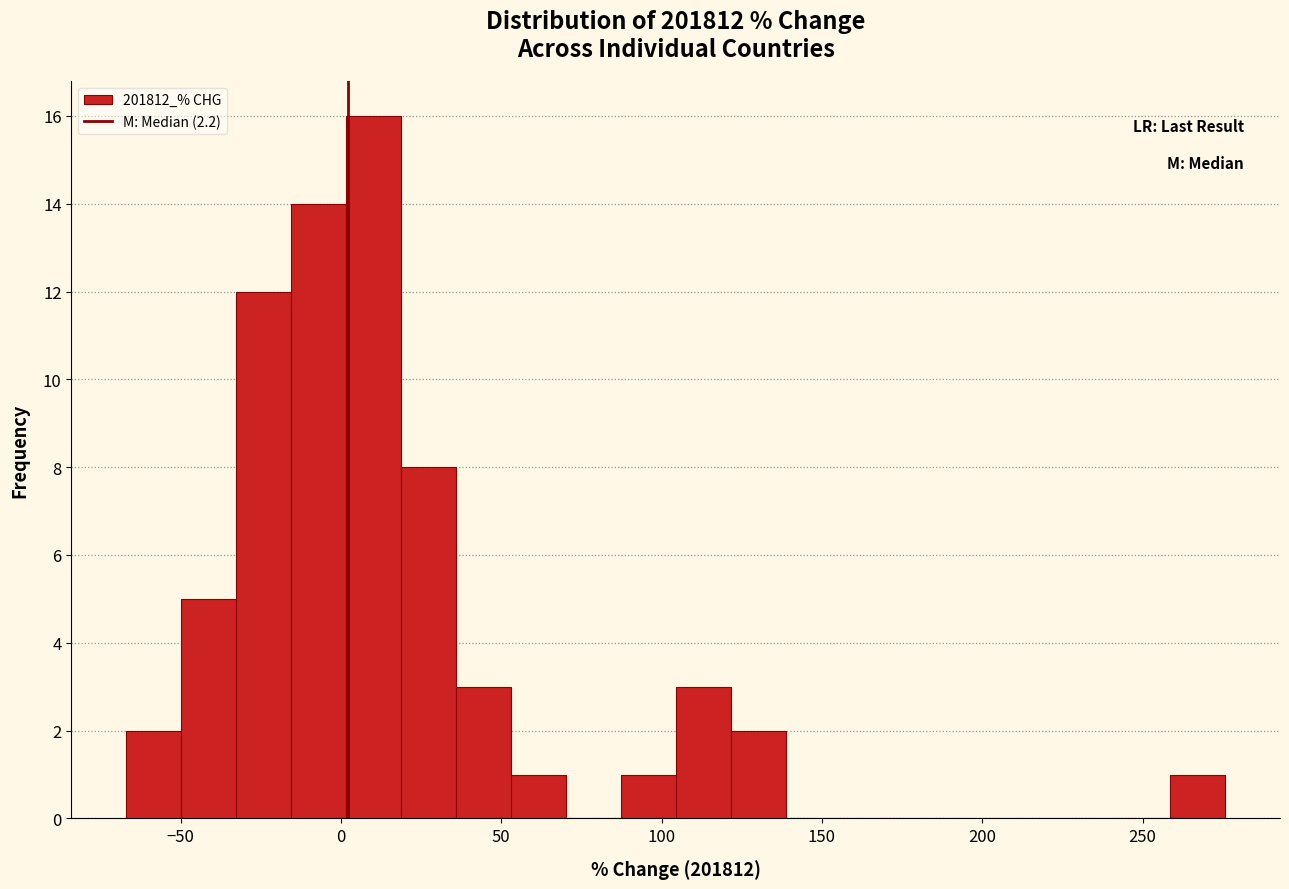

Read against the x-axis, roughly where is the centre of the tallest bar?

10